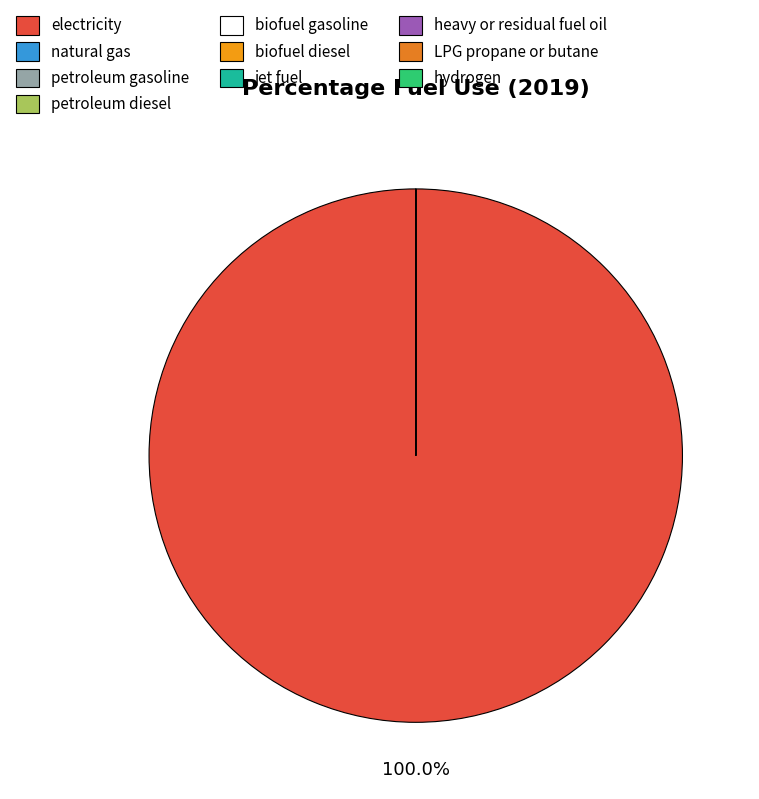

Is there any slice that represents more than half of the pie?

Yes